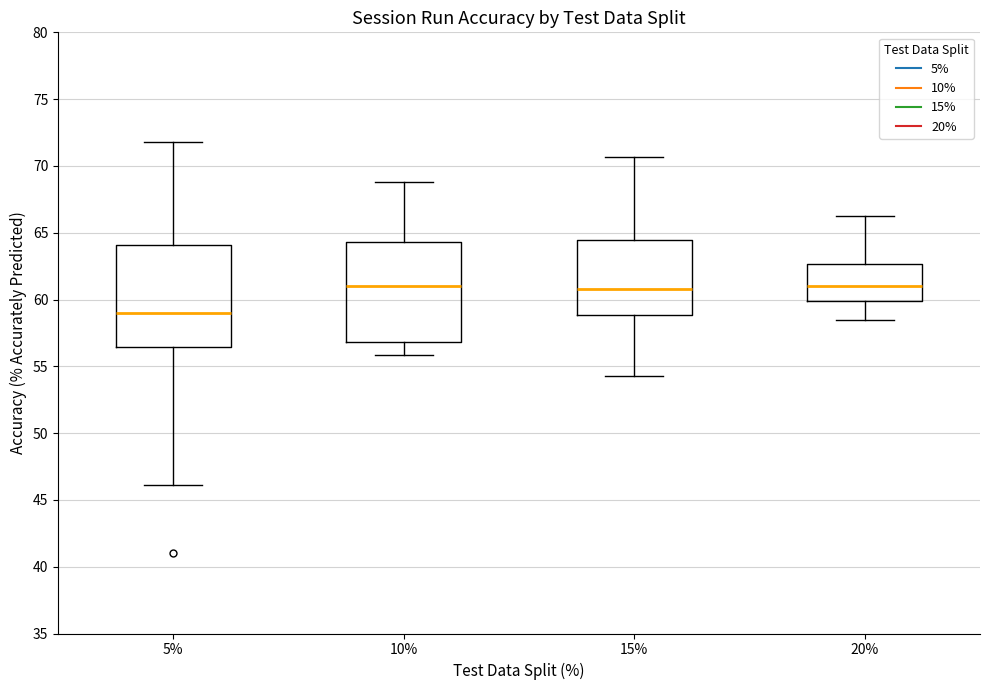

Which box's median line is the lowest?

5%